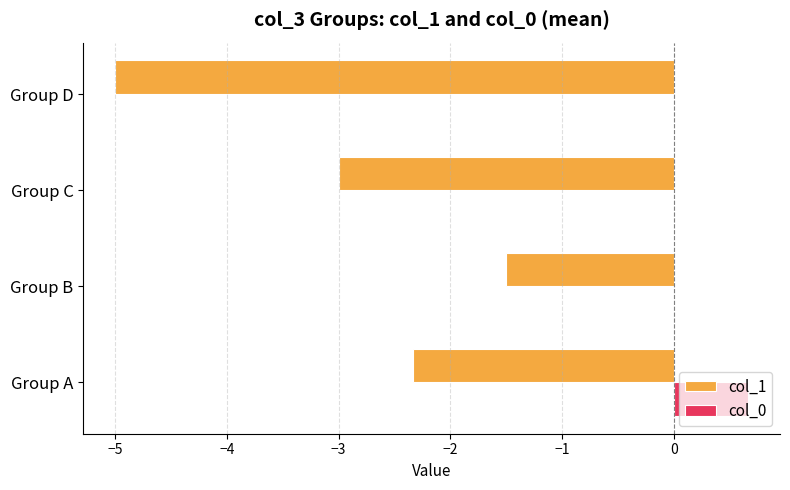

How many col_1 values are between -3 and -1?

3